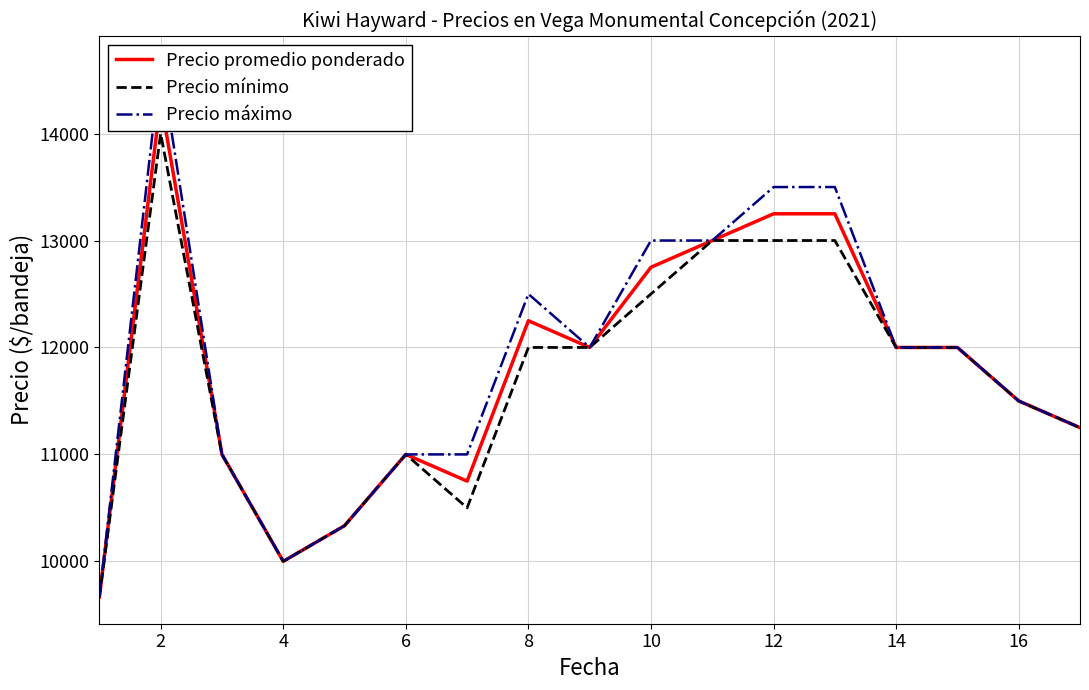

At how many categories does at least one series exceed 14238?

1